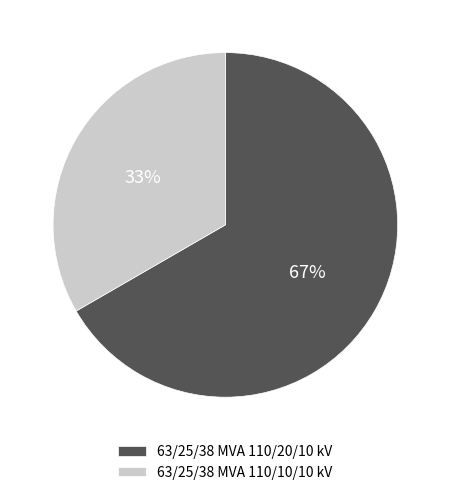

To the nearest percent, what is the combined percentage of 63/25/38 MVA 110/20/10 kV and 63/25/38 MVA 110/10/10 kV?

100%